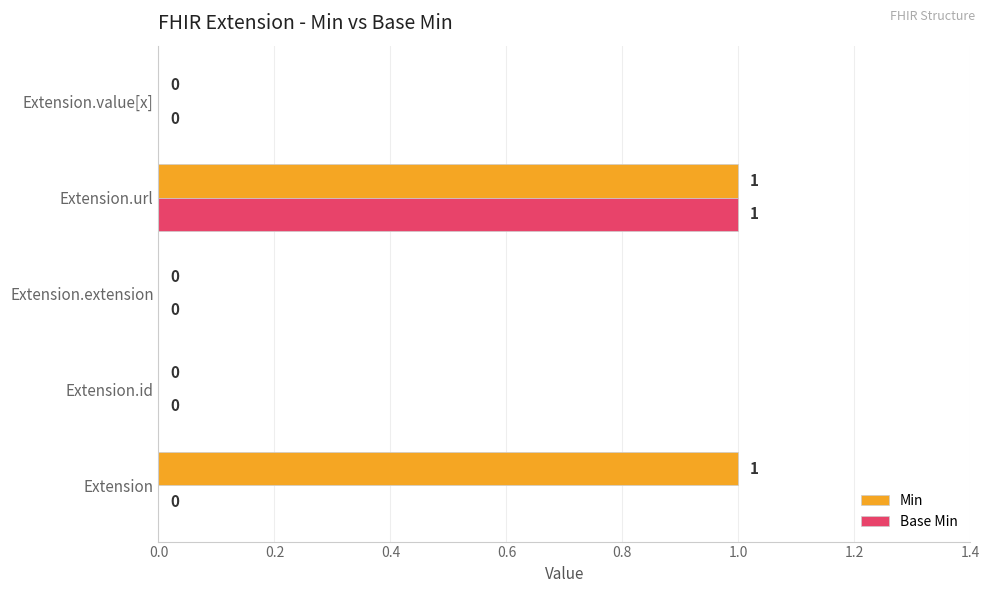

Is it true that Base Min equals 2 at Extension.url?

False